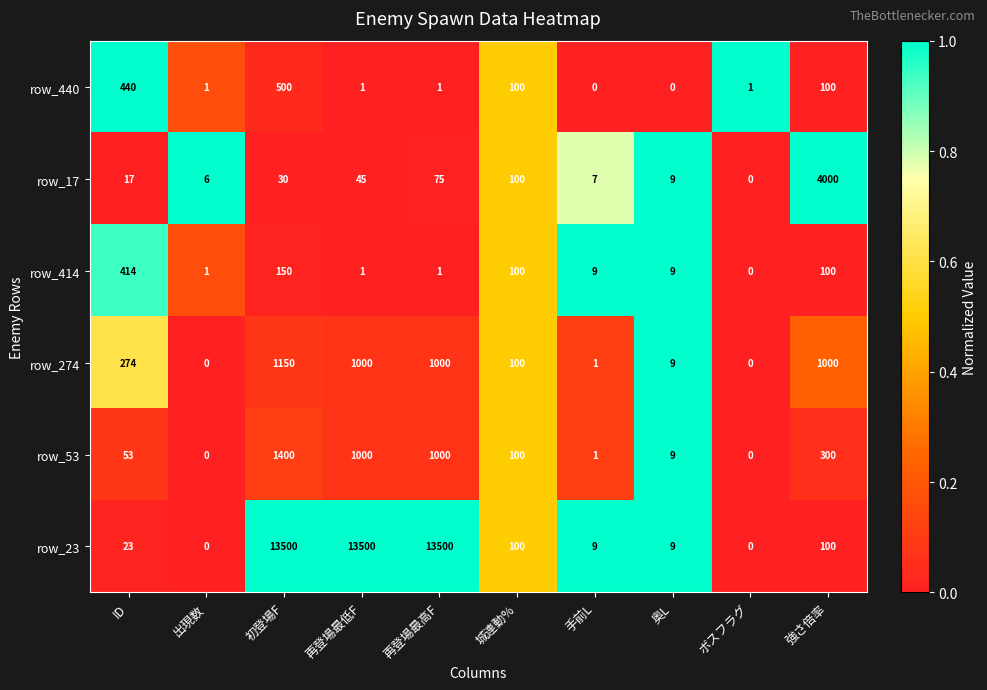

At which category is the sum across all series the highest?

初登場F